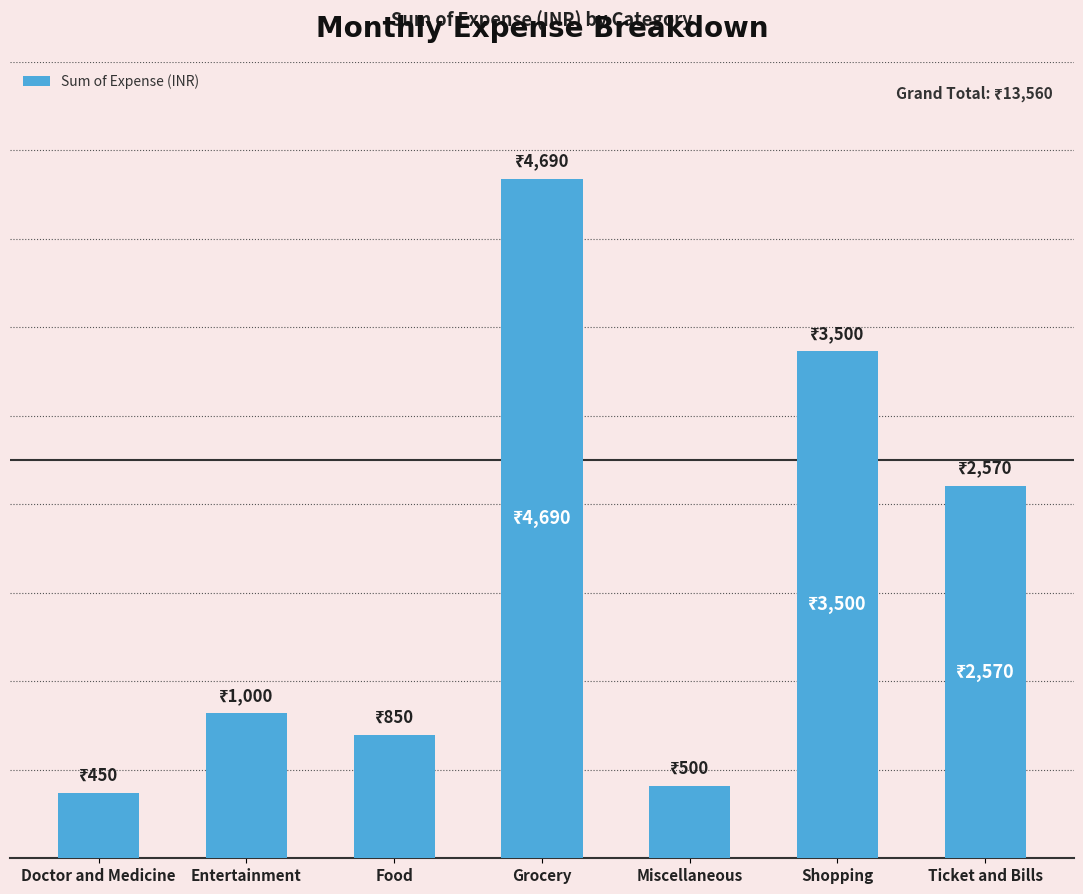

At which category does the chart reach its minimum across all series?

Doctor and Medicine